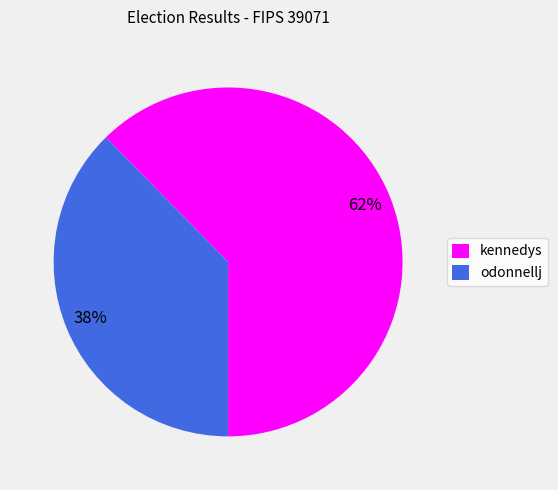

To the nearest percent, what is the average slice percentage?

50%